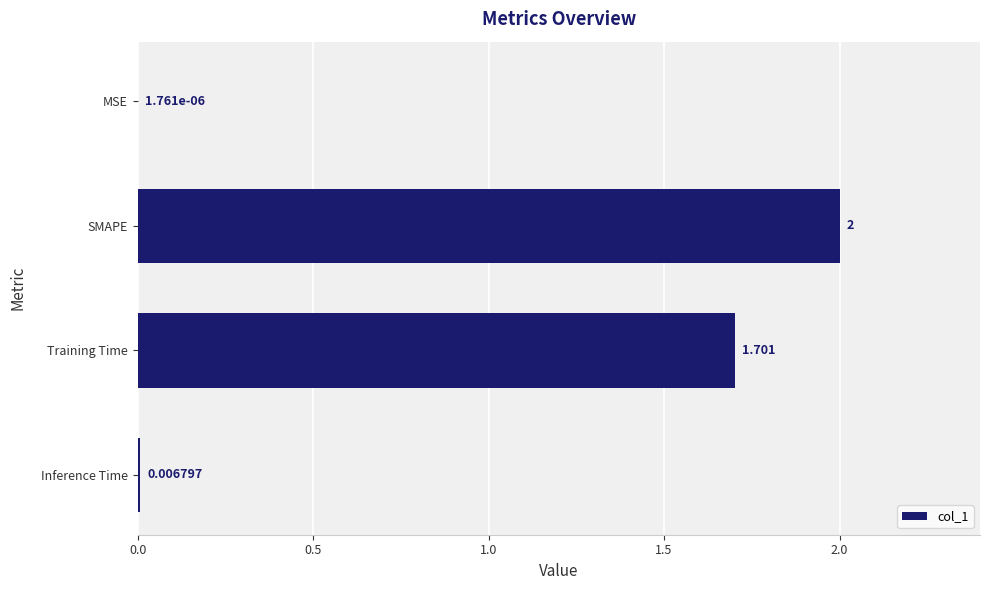

At which label is the value closest to 1?

Training Time